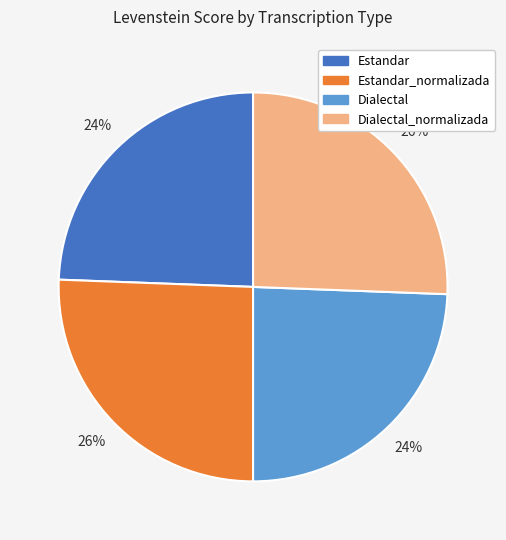

To the nearest percent, what portion does Estandar represent?

24%